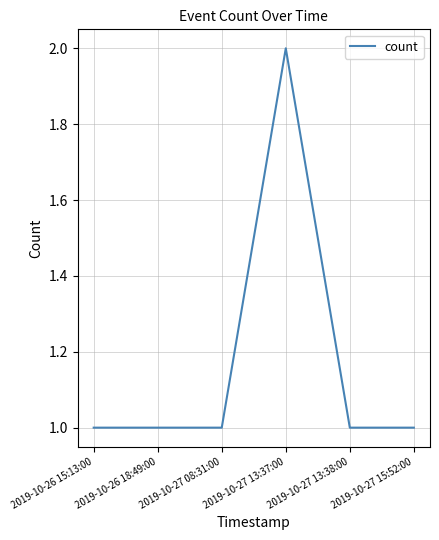

True or false: the data shows 0 at 2019-10-27 15:52:00.

False